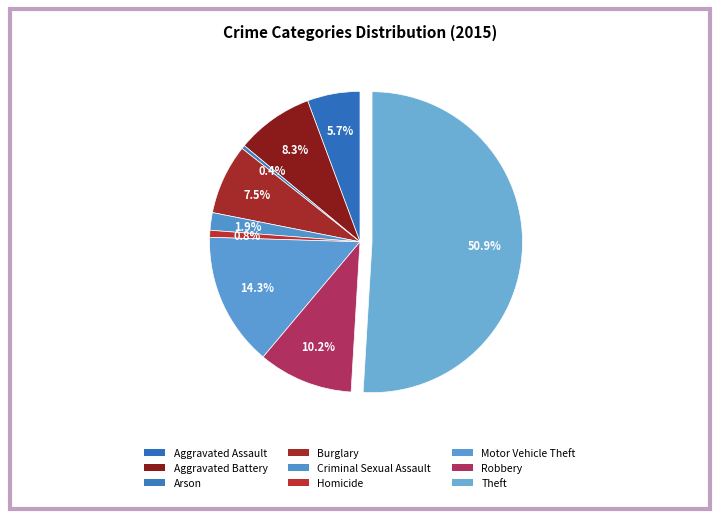

Which slice is the largest?

Theft